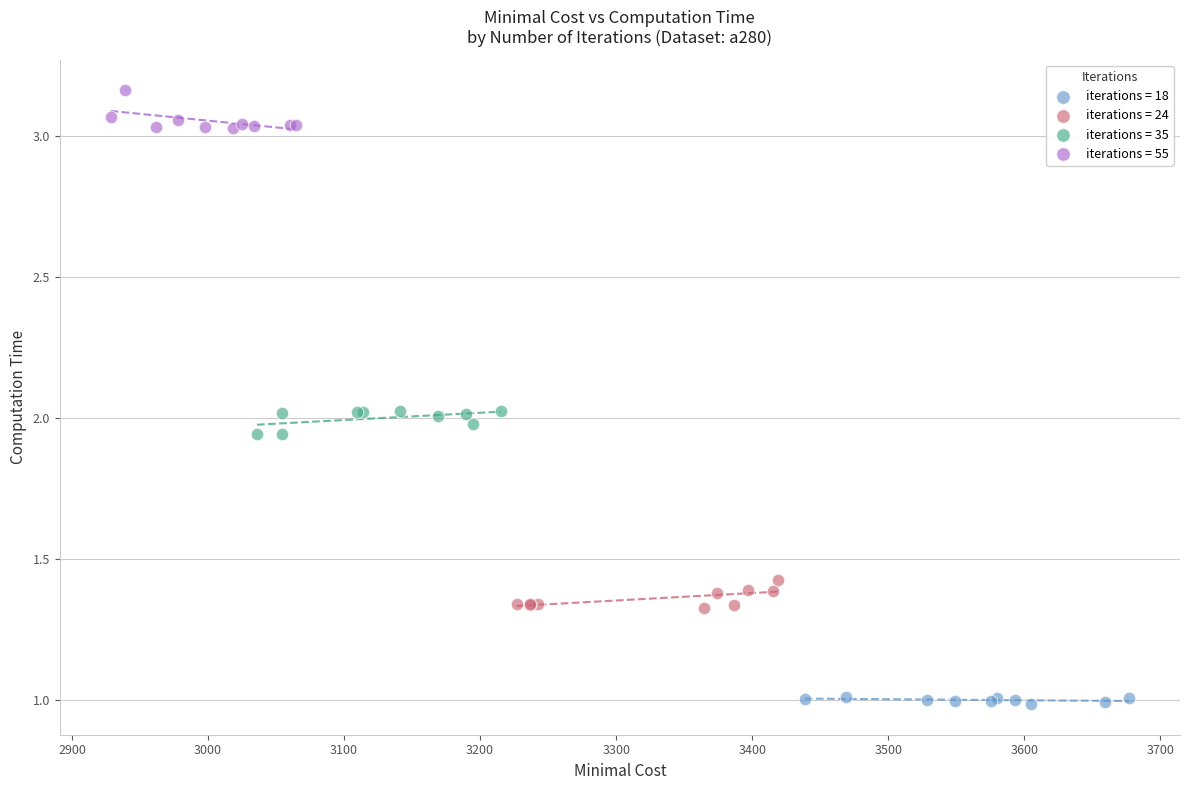

Which series reaches the minimum Y coordinate?

iterations = 18